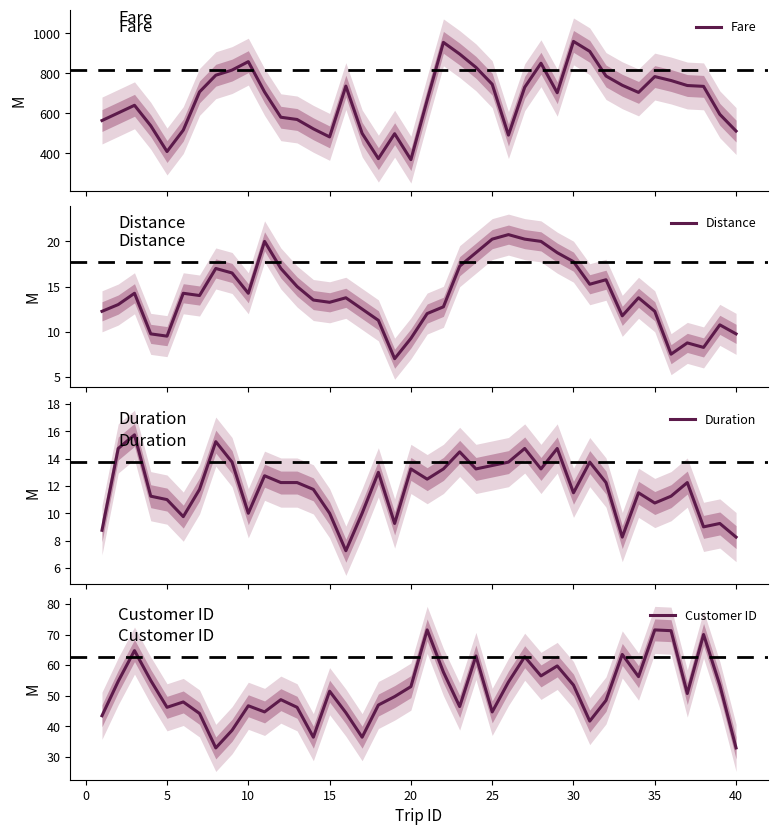

Which series has the largest total across all categories?

Fare